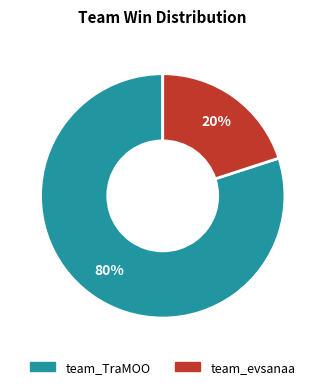

Which slice represents more than half of the pie?

team_TraMOO